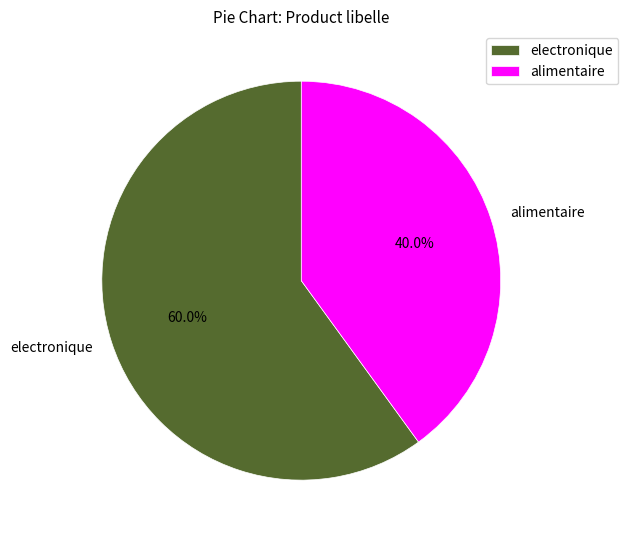

What is the ratio of the value at electronique to the value at alimentaire?

1.5